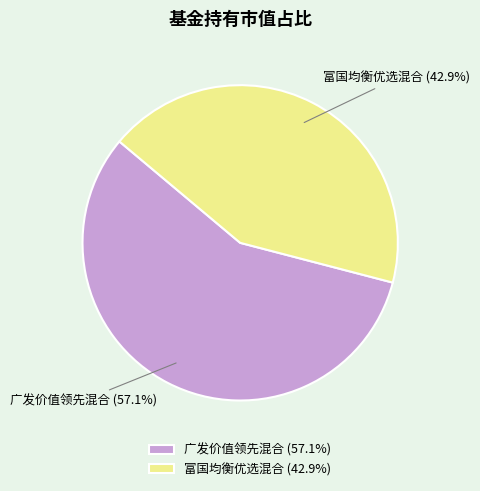

What is the smallest slice in the pie chart?

富国均衡优选混合